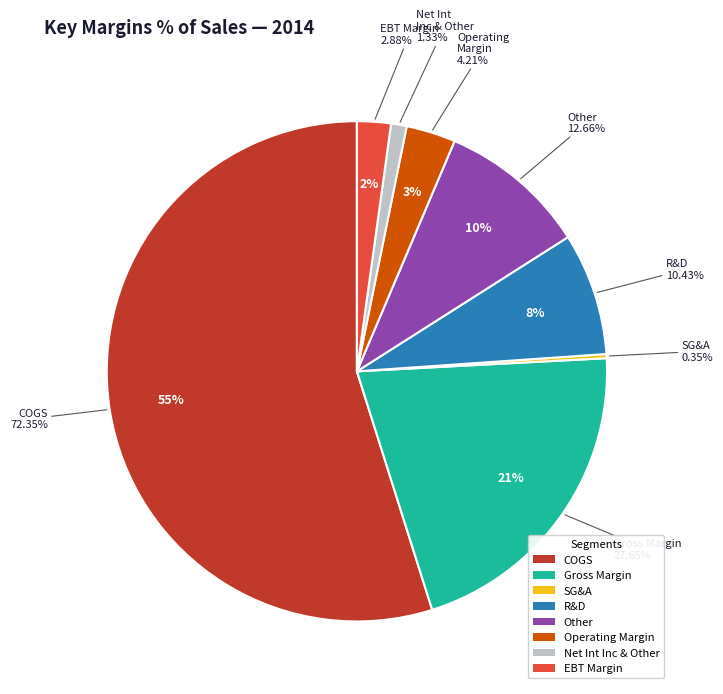

What is the total percentage of Net Int Inc & Other and Gross Margin?

22.0%